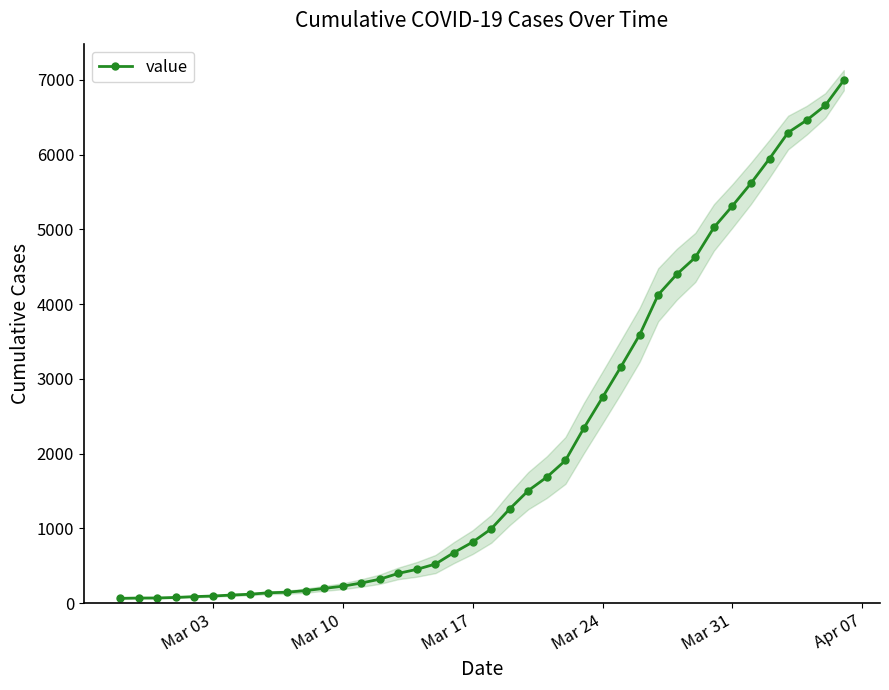

What is the value of the 1st point from the left?

64